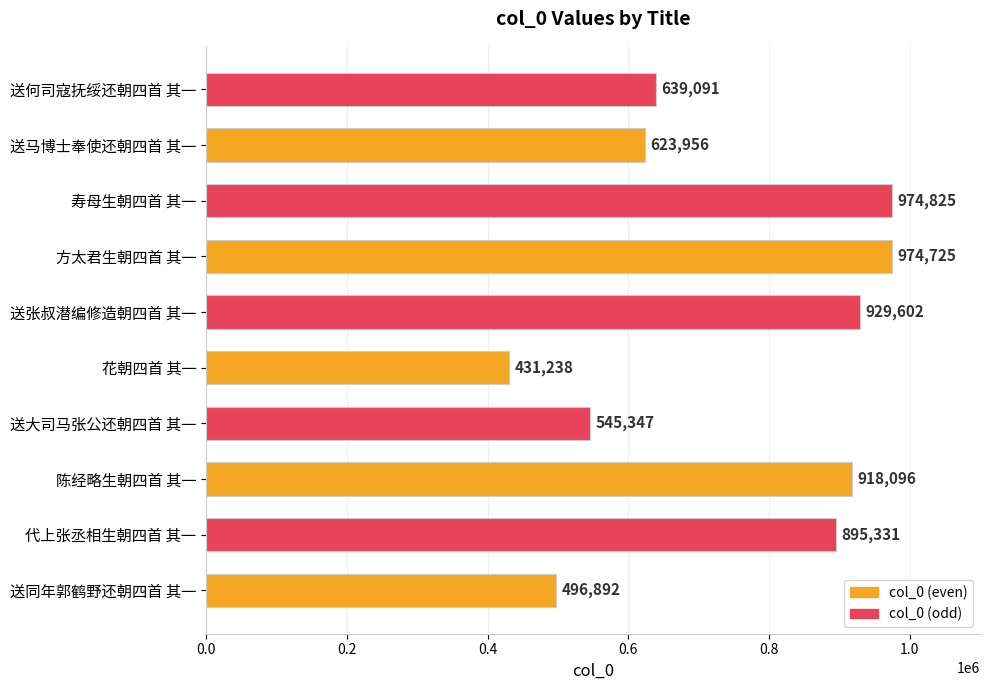

Reading bottom to top, list all the values displayed in this chart.

496892	895331	918096	545347	431238	929602	974725	974825	623956	639091